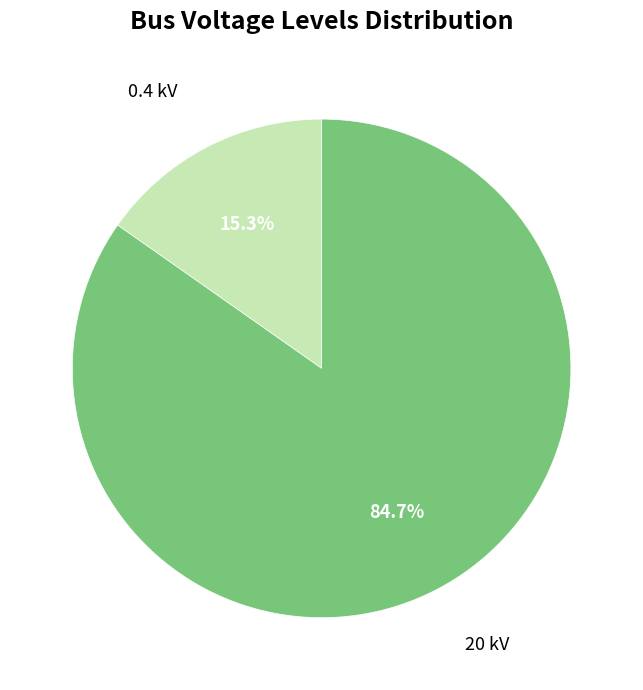

Which category has the smallest portion of the pie?

0.4 kV